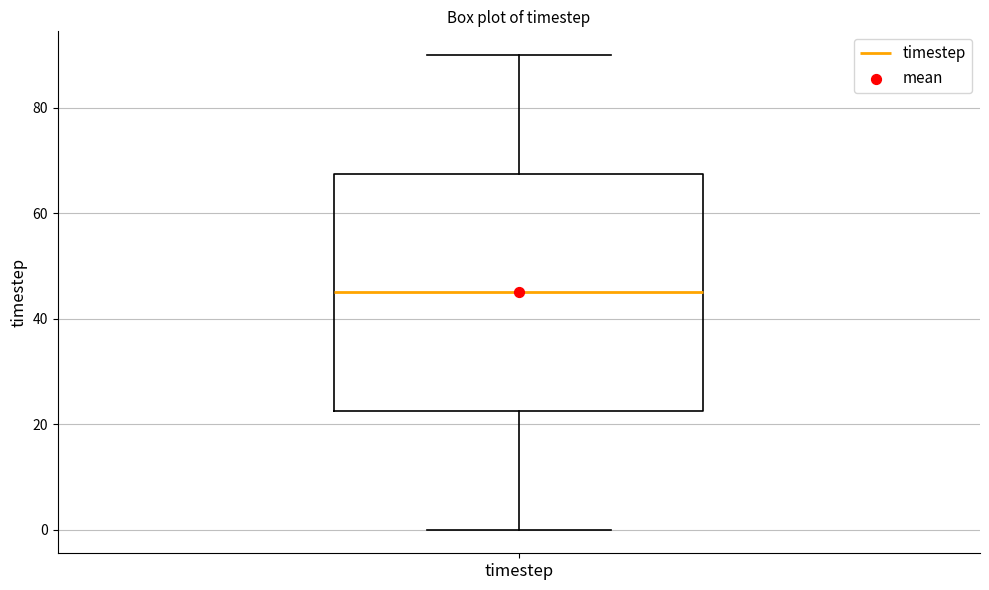

Transcribe this box plot: give where the median line is, the range the box spans, and where the two whiskers end, as read against the y-axis. The values are not printed on the chart, so give them approximately, as read against the axis.

median 46, box 22 to 68, whiskers 0 to 90